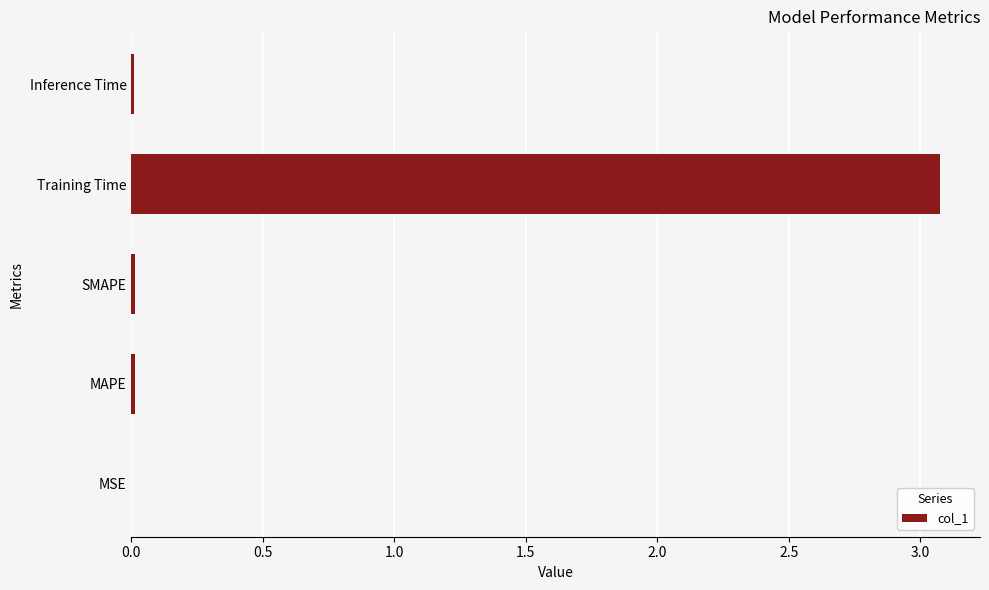

Which category has the highest value across all series?

Training Time